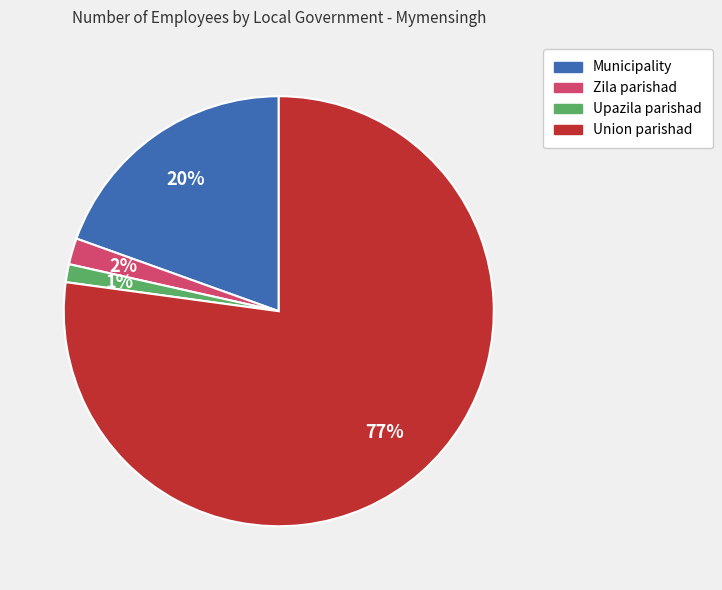

Between Zila parishad and Union parishad, which is larger?

Union parishad